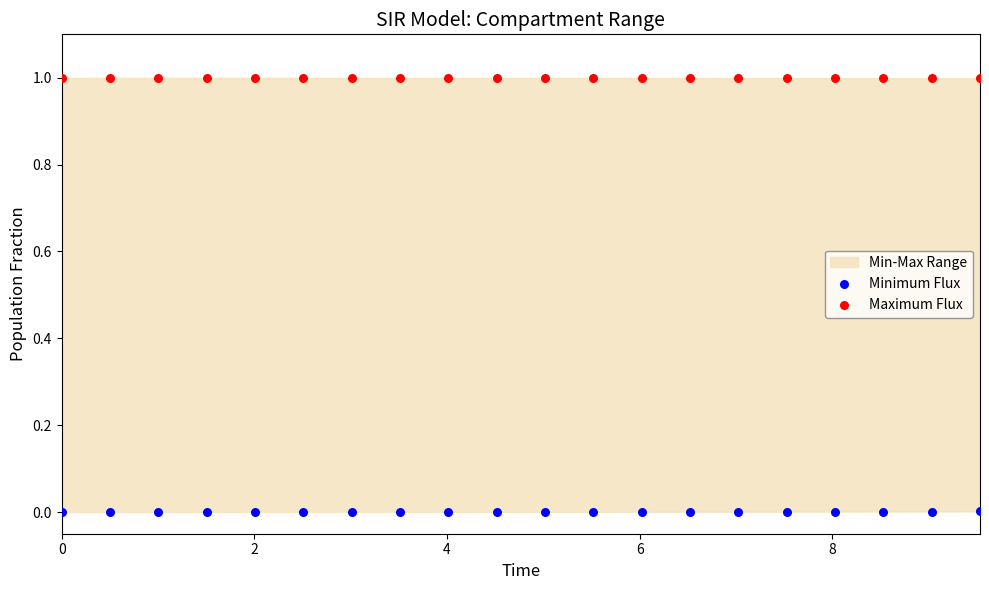

Across all data points, what is the range of Y values (max minus min)?

1.0